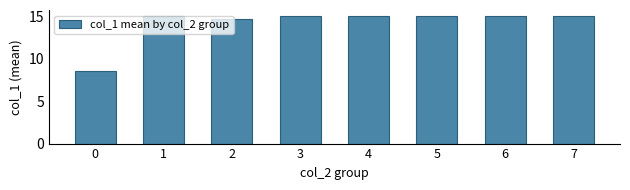

What is the smallest value displayed?

8.5